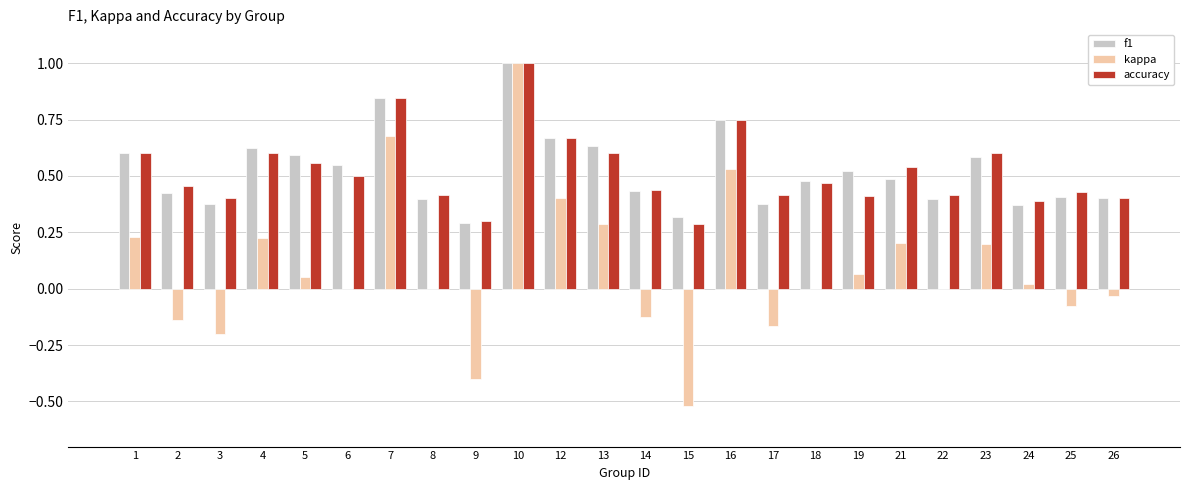

What is the total value across all series at 6?

1.0